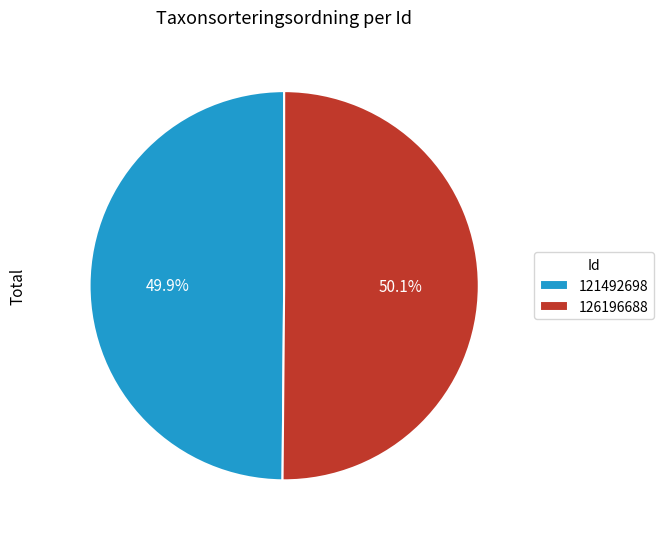

Count the number of slices in the pie.

2